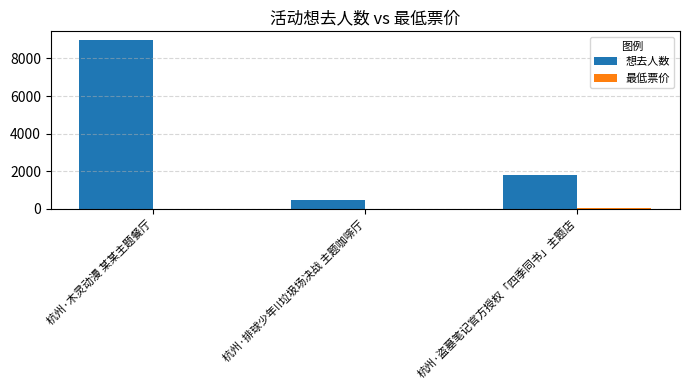

At which label does 想去人数 first exceed 1795?

杭州·木灵动漫 某某主题餐厅